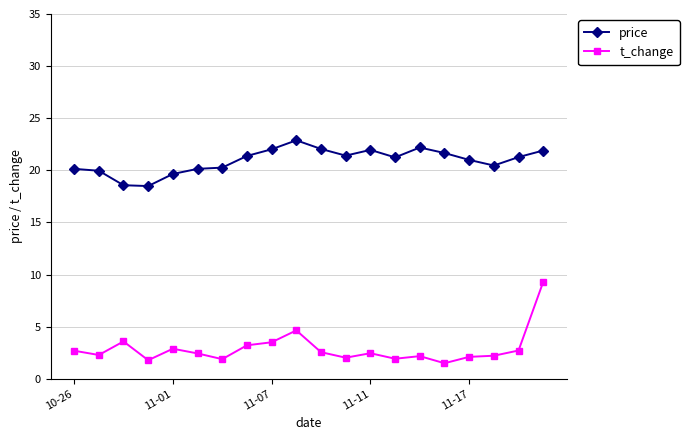

Which series has the largest total across all categories?

price